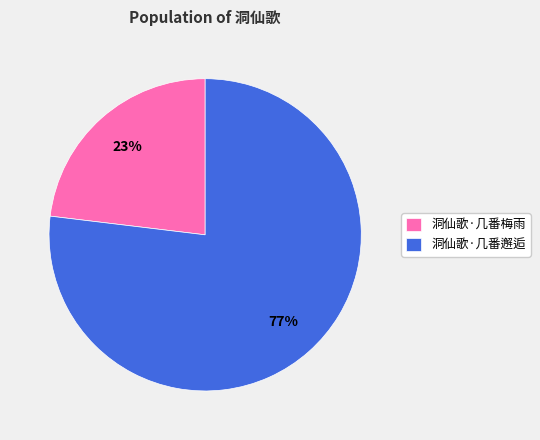

Approximately how many times larger is the value at 洞仙歌·几番梅雨 compared to 洞仙歌·几番邂逅?

0.3